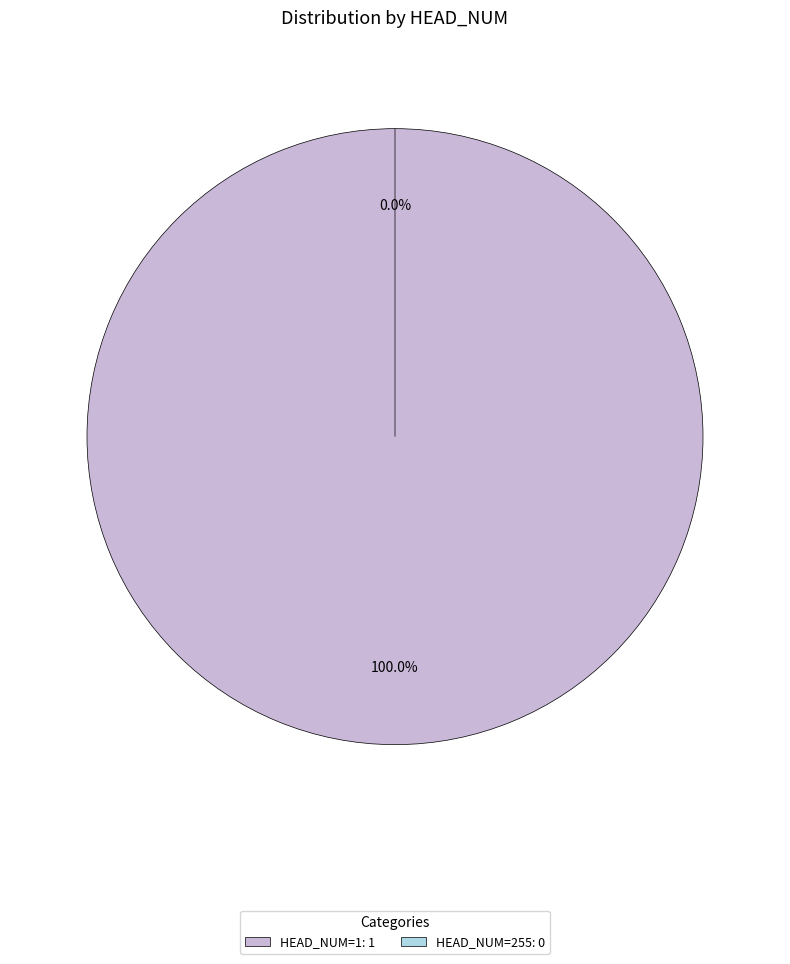

To the nearest percent, what is the average slice percentage?

50%